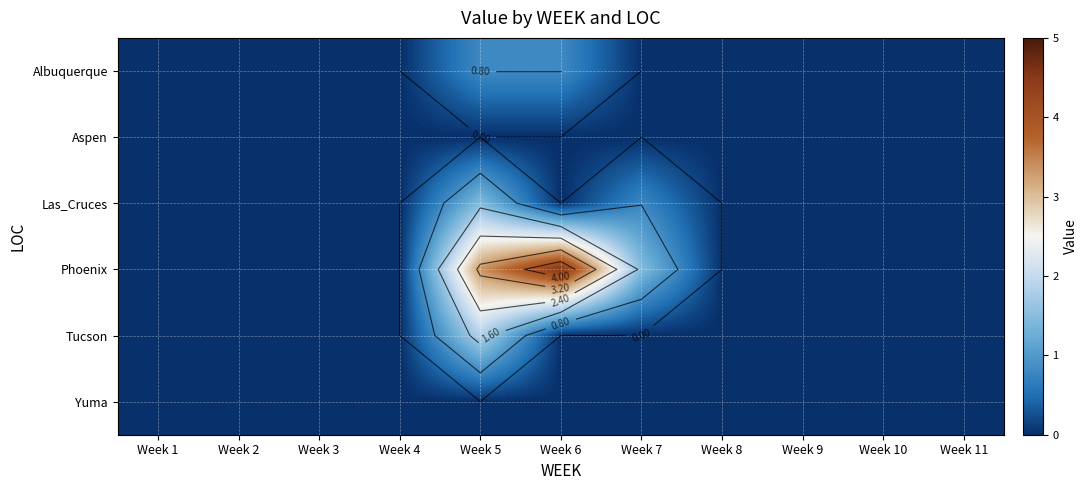

Count the number of data series in this chart.

6